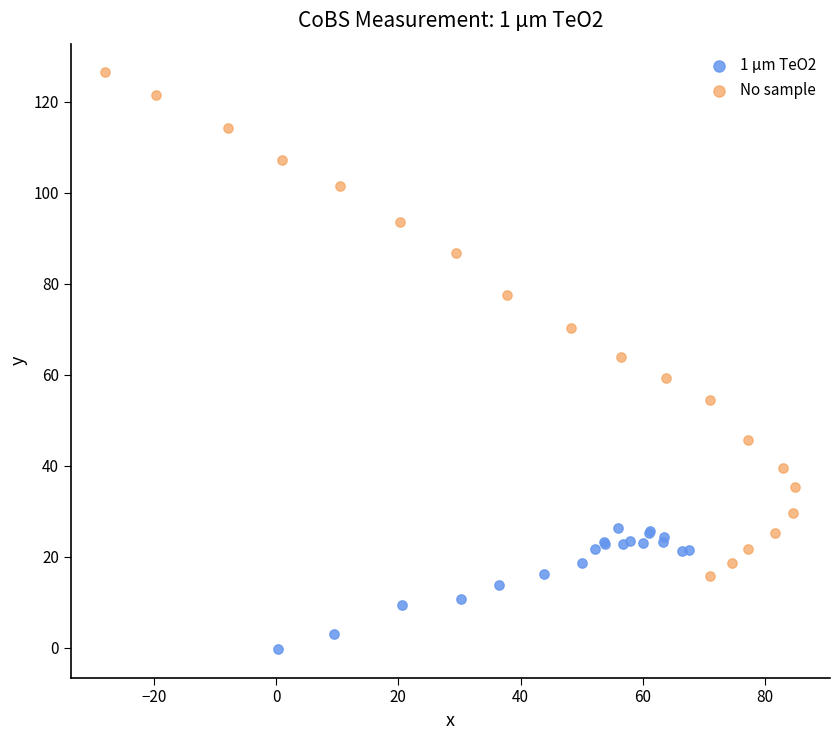

Which series contains the lowest Y value?

1 μm TeO2